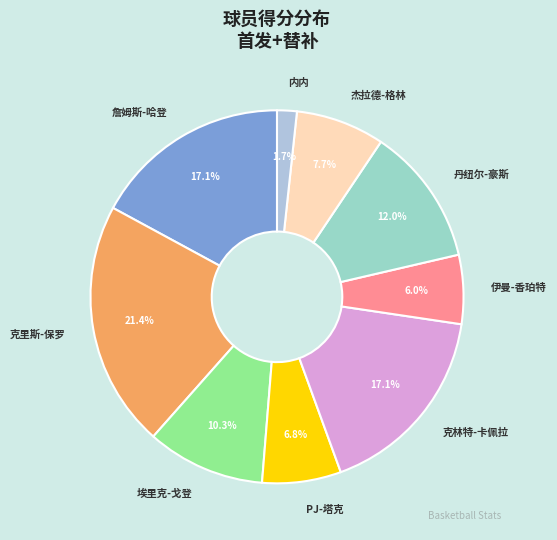

Count the number of slices in the pie.

9